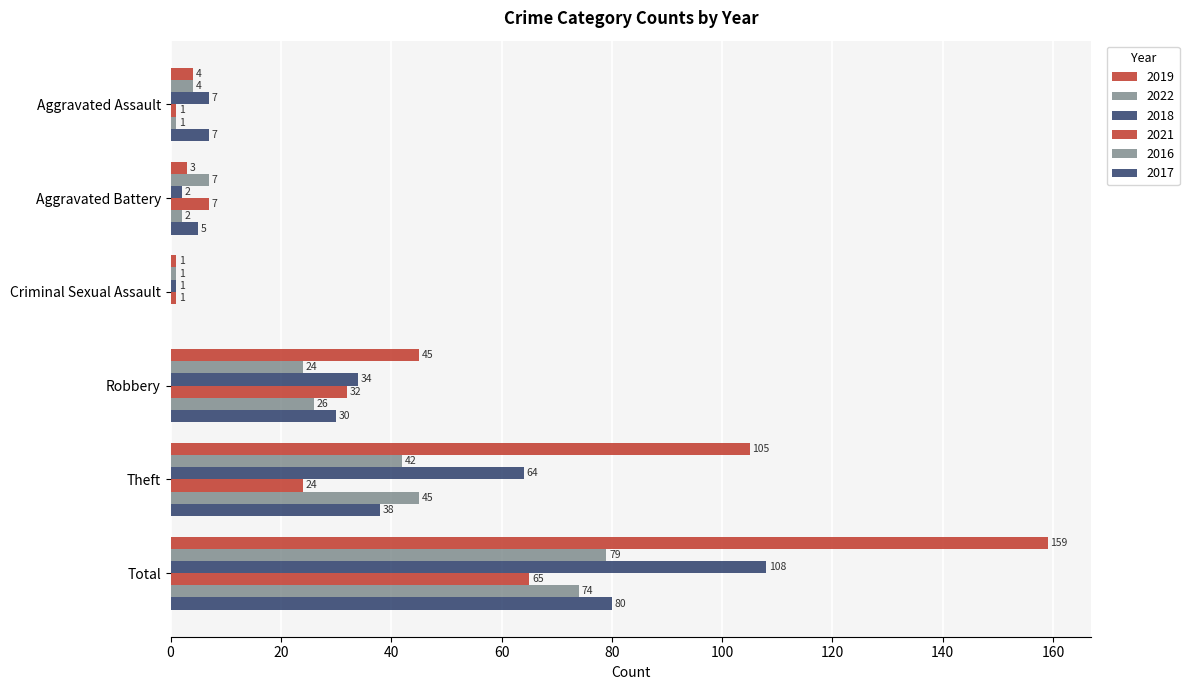

How many distinct data groups are displayed?

6